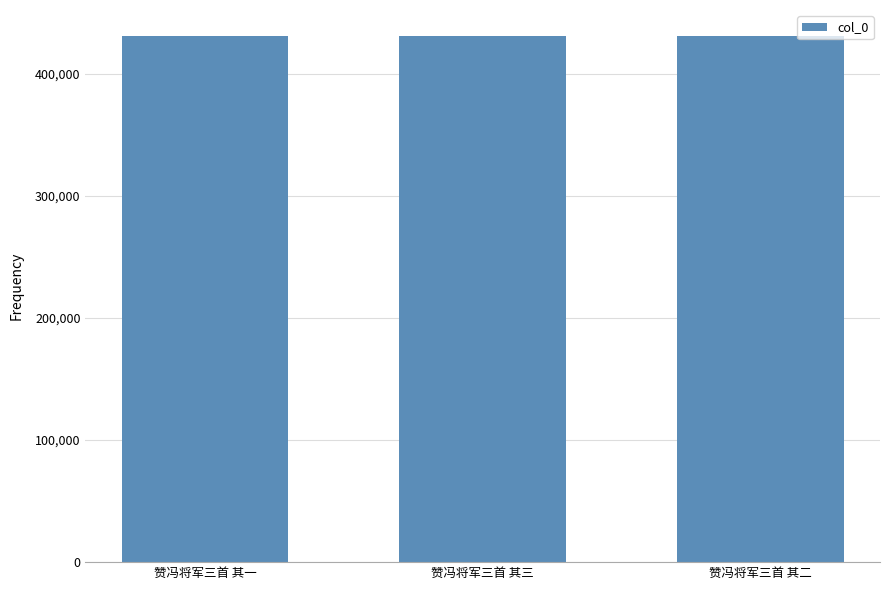

True or false: the data shows 430881 at 赞冯将军三首 其一.

True